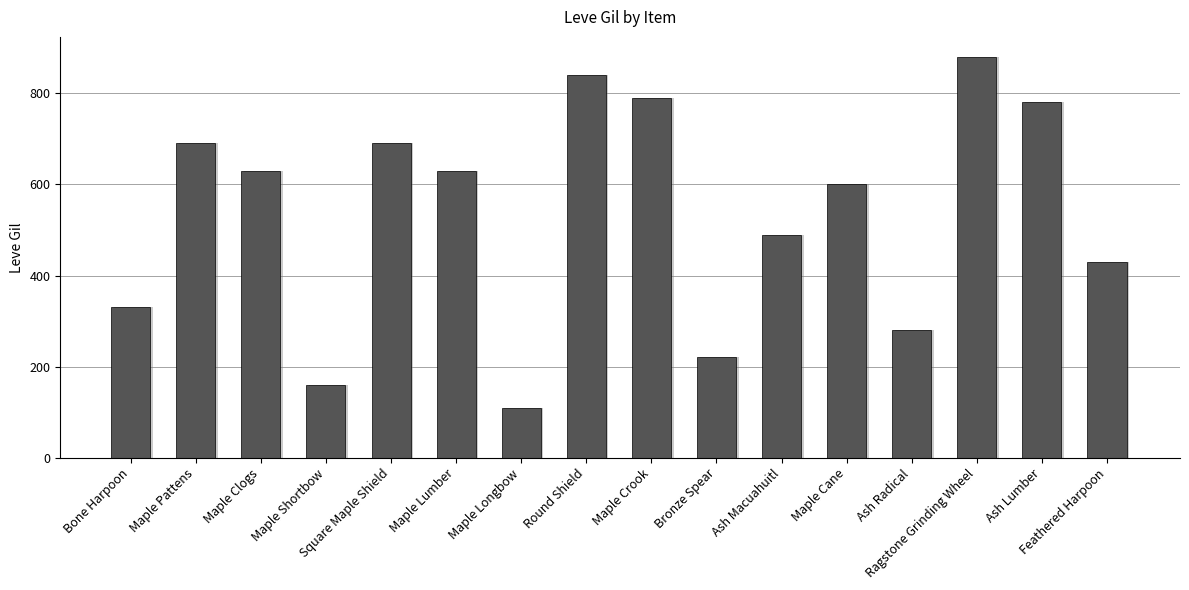

List the labels in order of value, largest first.

Ragstone Grinding Wheel, Round Shield, Maple Crook, Ash Lumber, Maple Pattens, Square Maple Shield, Maple Clogs, Maple Lumber, Maple Cane, Ash Macuahuitl, Feathered Harpoon, Bone Harpoon, Ash Radical, Bronze Spear, Maple Shortbow, Maple Longbow